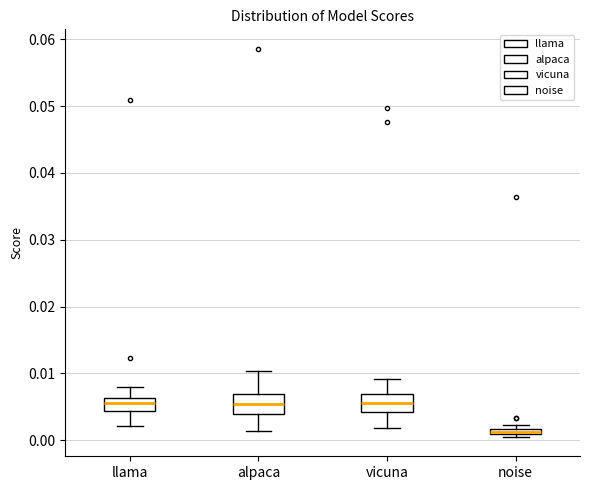

Where is the upper edge of the box for noise on the y-axis? The values are not printed on the chart, so give them approximately, as read against the axis.

0.002